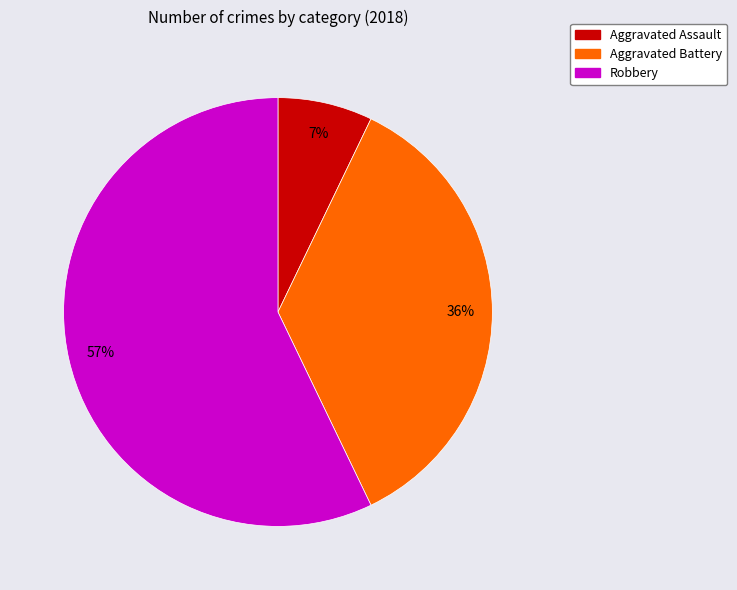

Is there any slice that represents more than half of the pie?

Yes